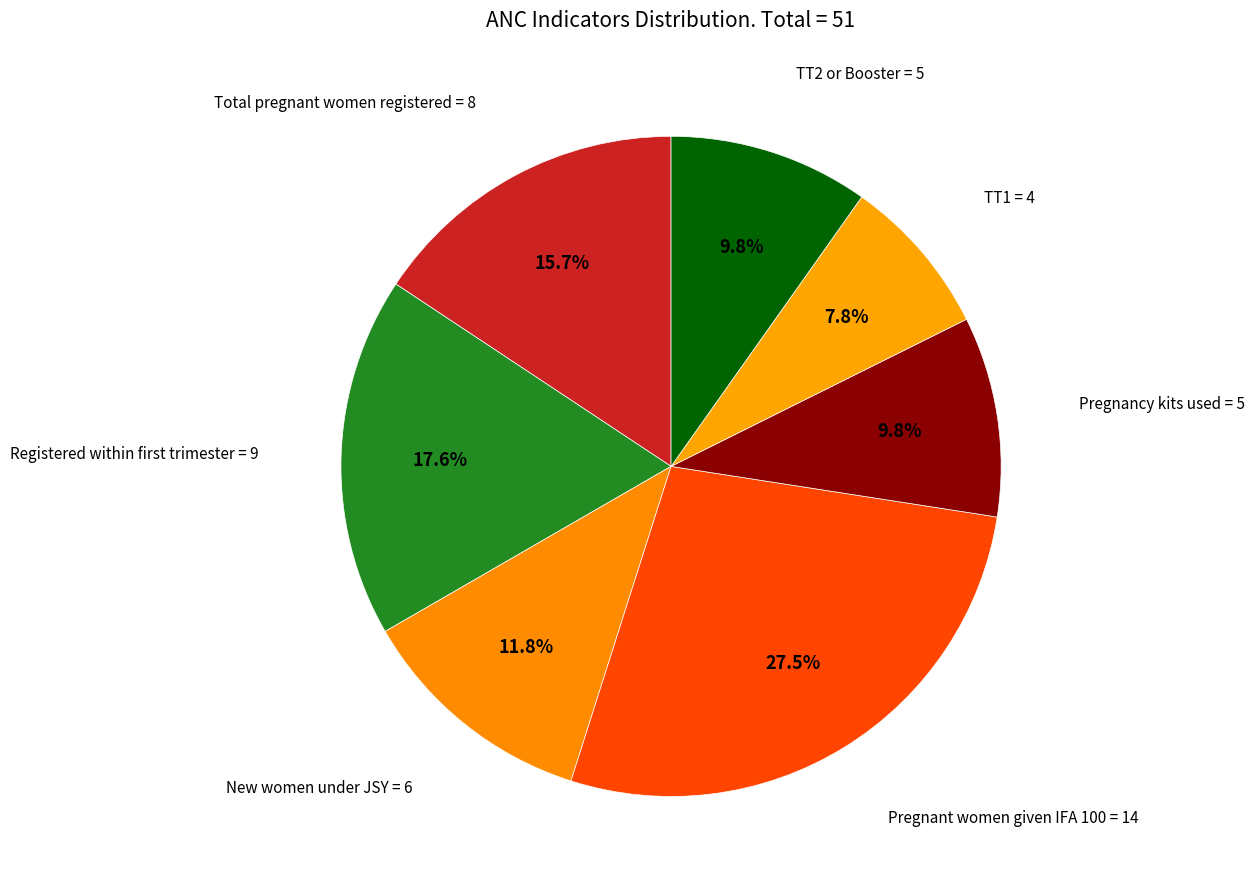

Which category has the smallest portion of the pie?

TT1